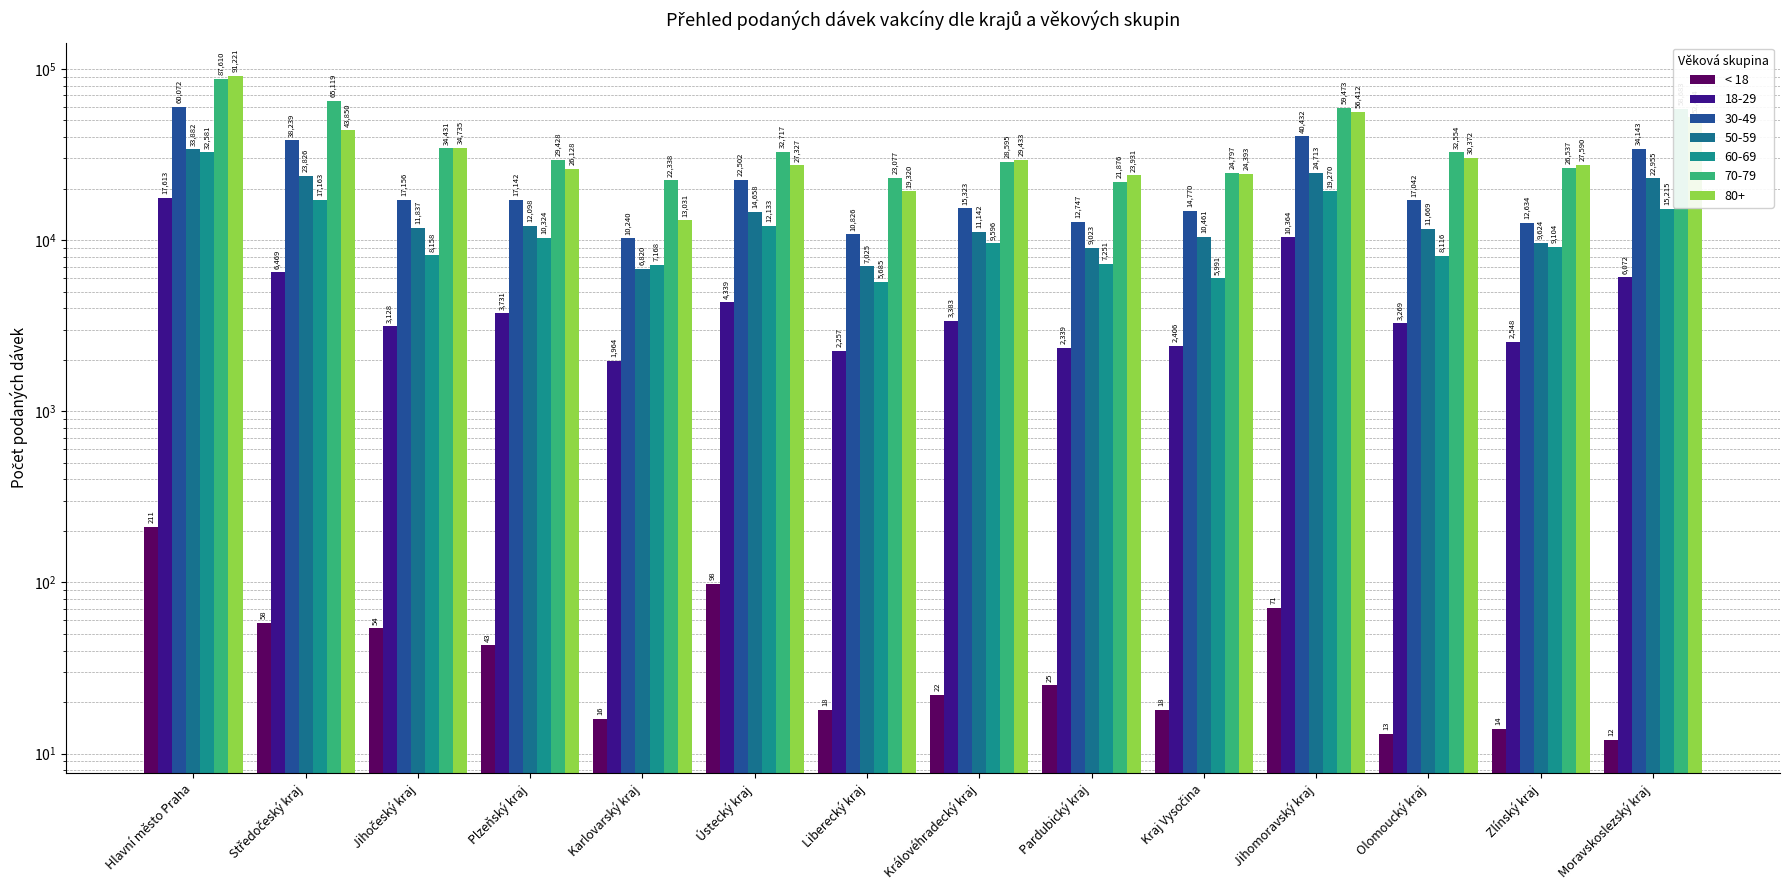

What is the value of the 3rd bar from the left?

54